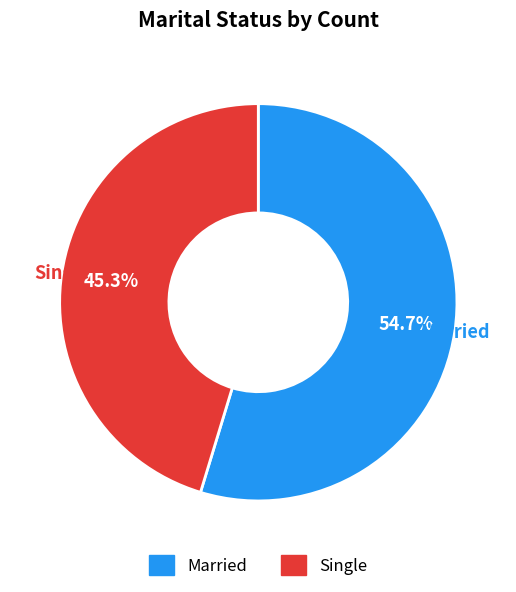

Combined, what portion of the pie is Married and Single?

100.0%